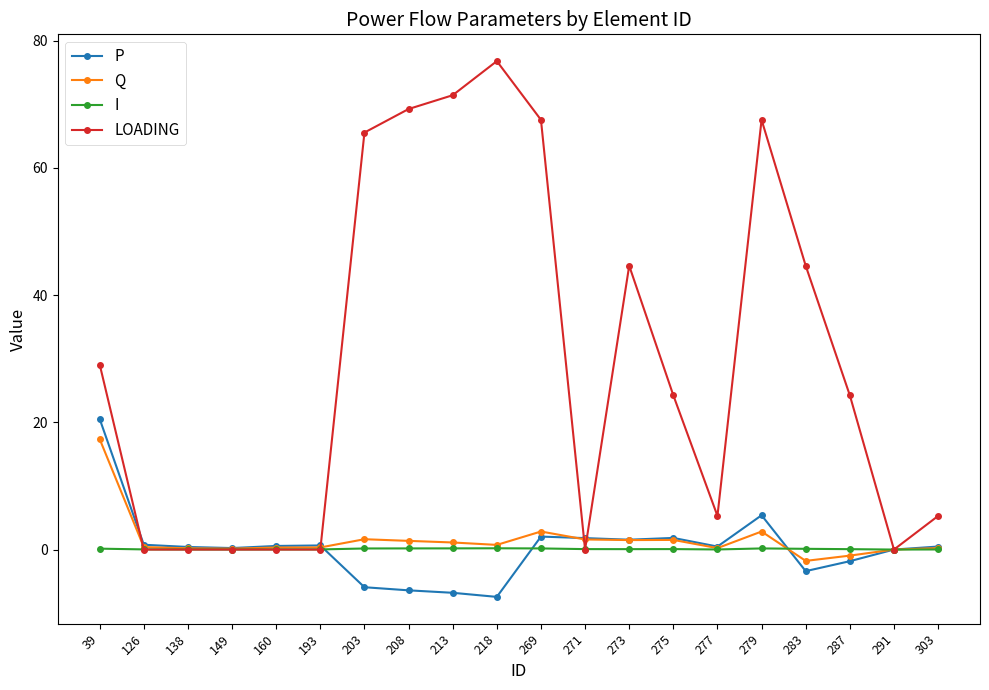

What is the spread (max minus min) of values at 213?

78.2